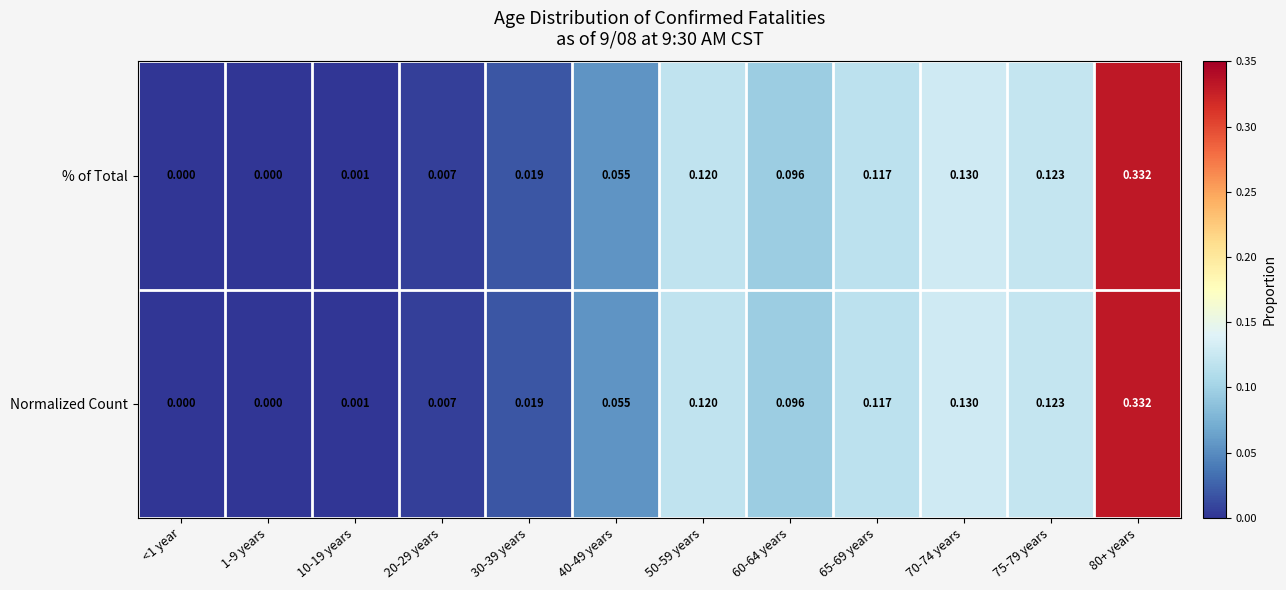

Is the value of Normalized Count at 70-74 years greater than the value of % of Total at 50-59 years?

Yes